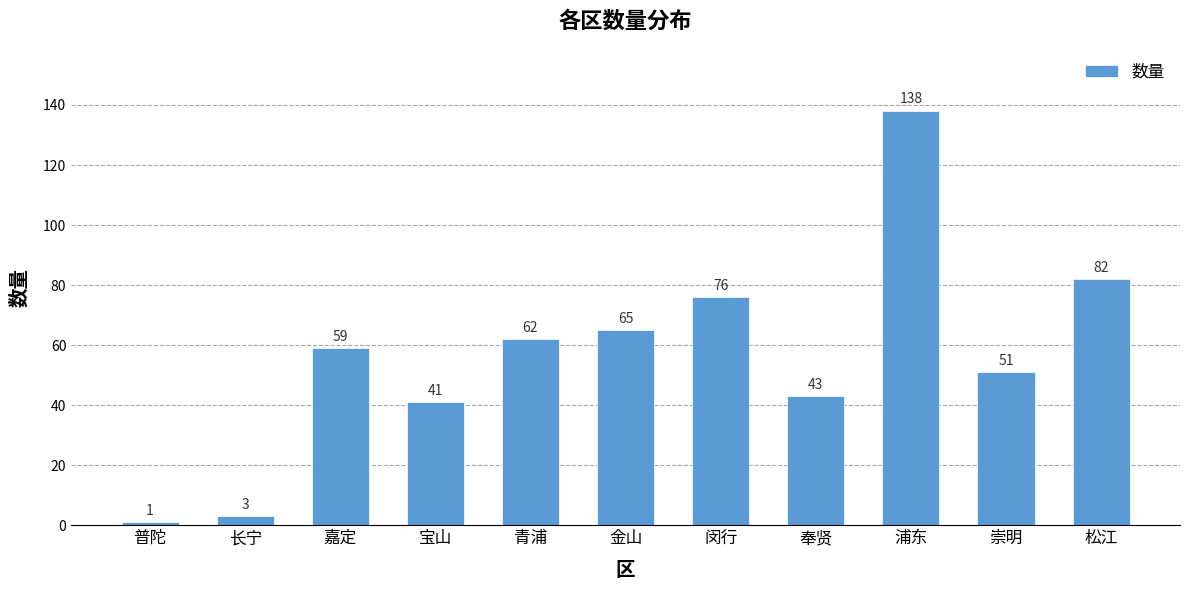

What position from the right is 金山?

6